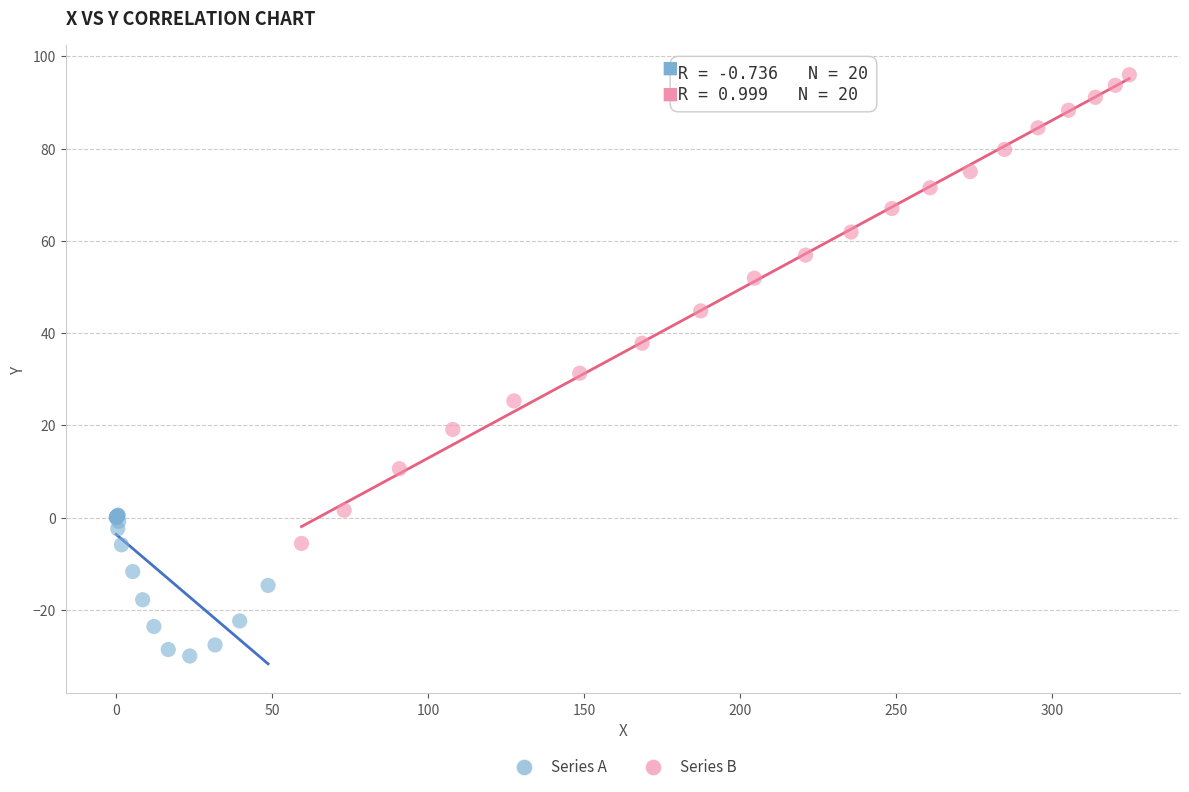

Which series has the widest spread of Y values?

Series B